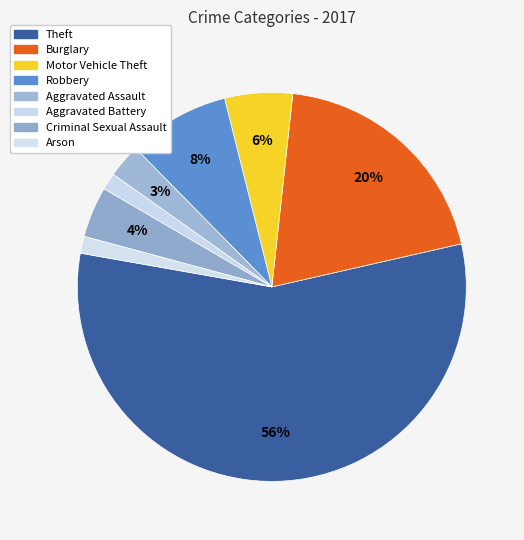

To the nearest percent, what portion does Burglary represent?

20%